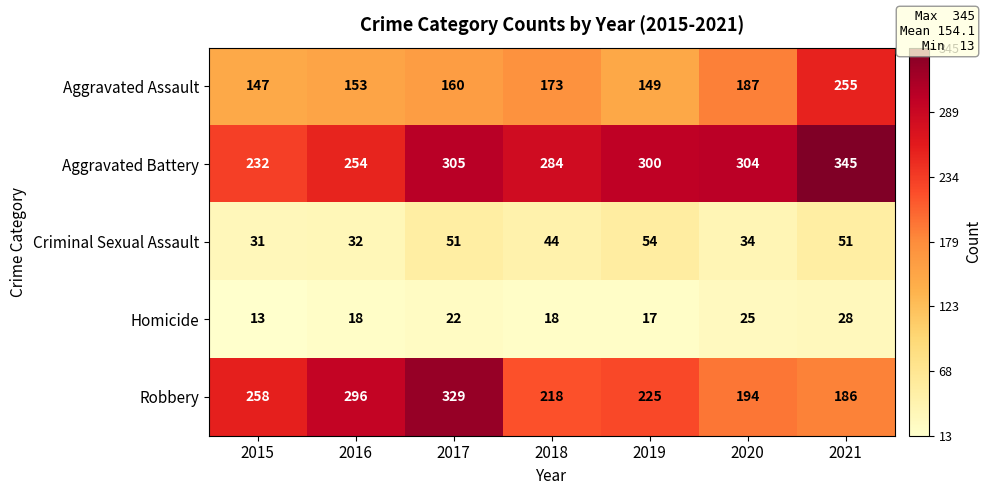

What value does the Criminal Sexual Assault series have at 2015, to the nearest 10?

30